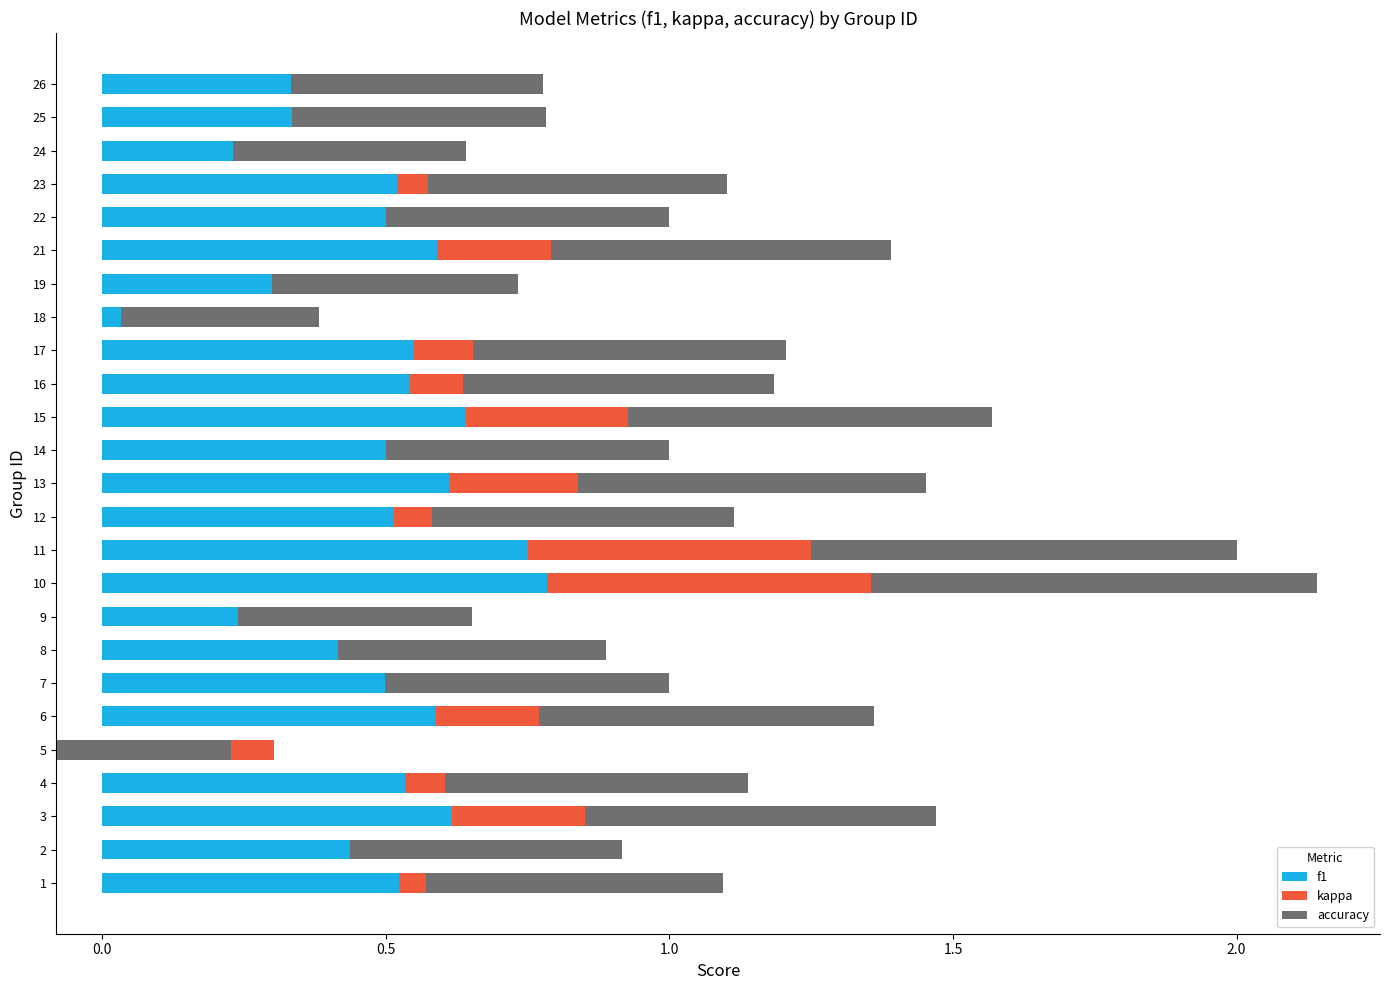

How many values in the kappa series exceed 0?

13